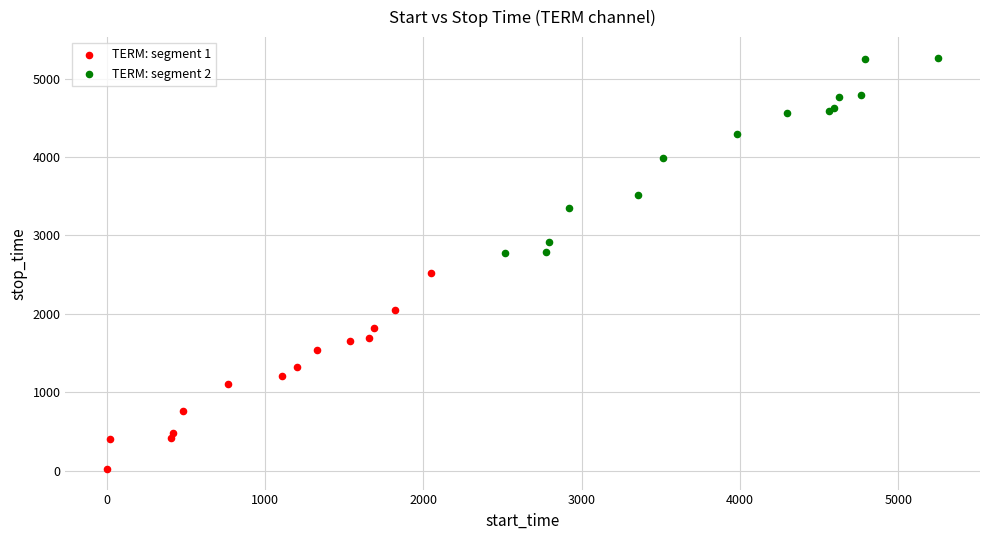

Which series contains the highest Y value?

TERM: segment 2